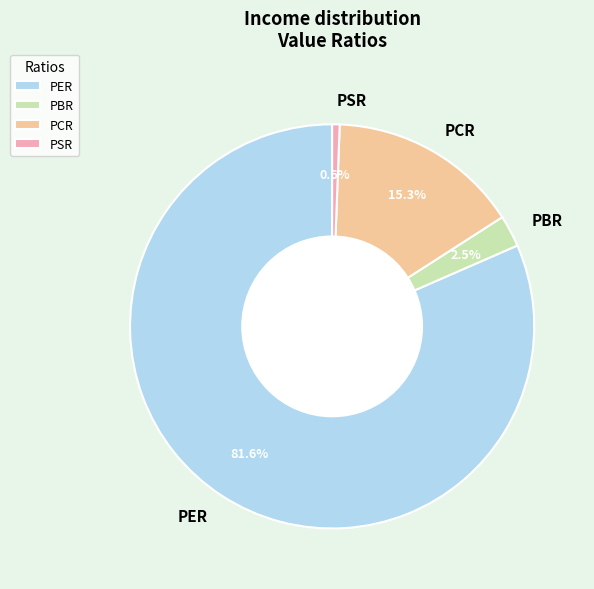

Which slice is the largest?

PER